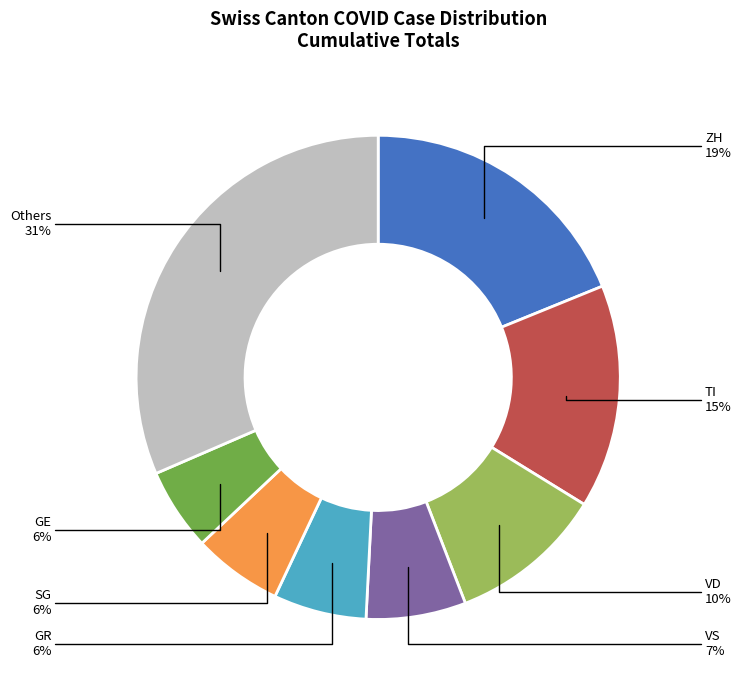

What percentage is the SG slice, to the nearest percent?

6%